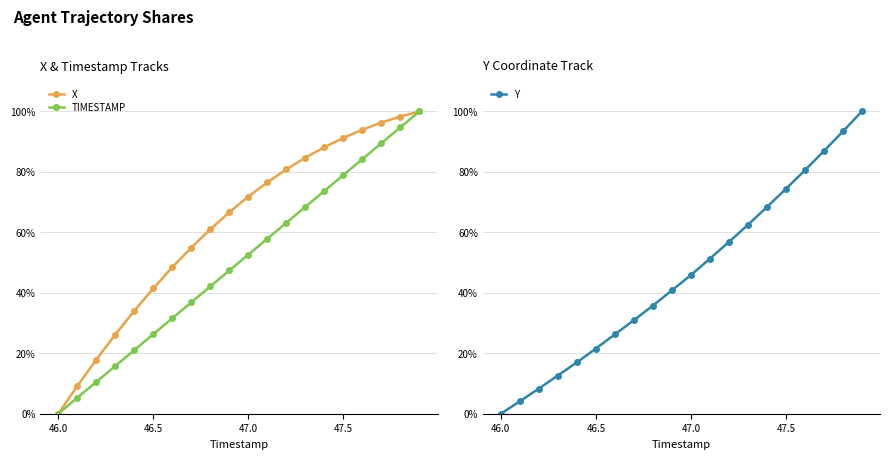

Is this an area chart (filled region under the line)?

No